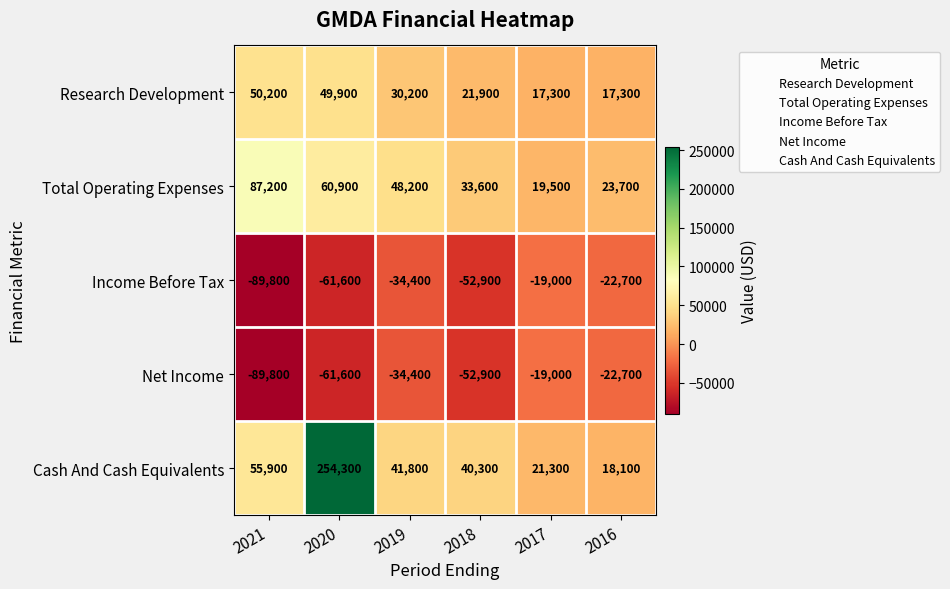

Is it true that Income Before Tax equals -34400 at 2019?

True